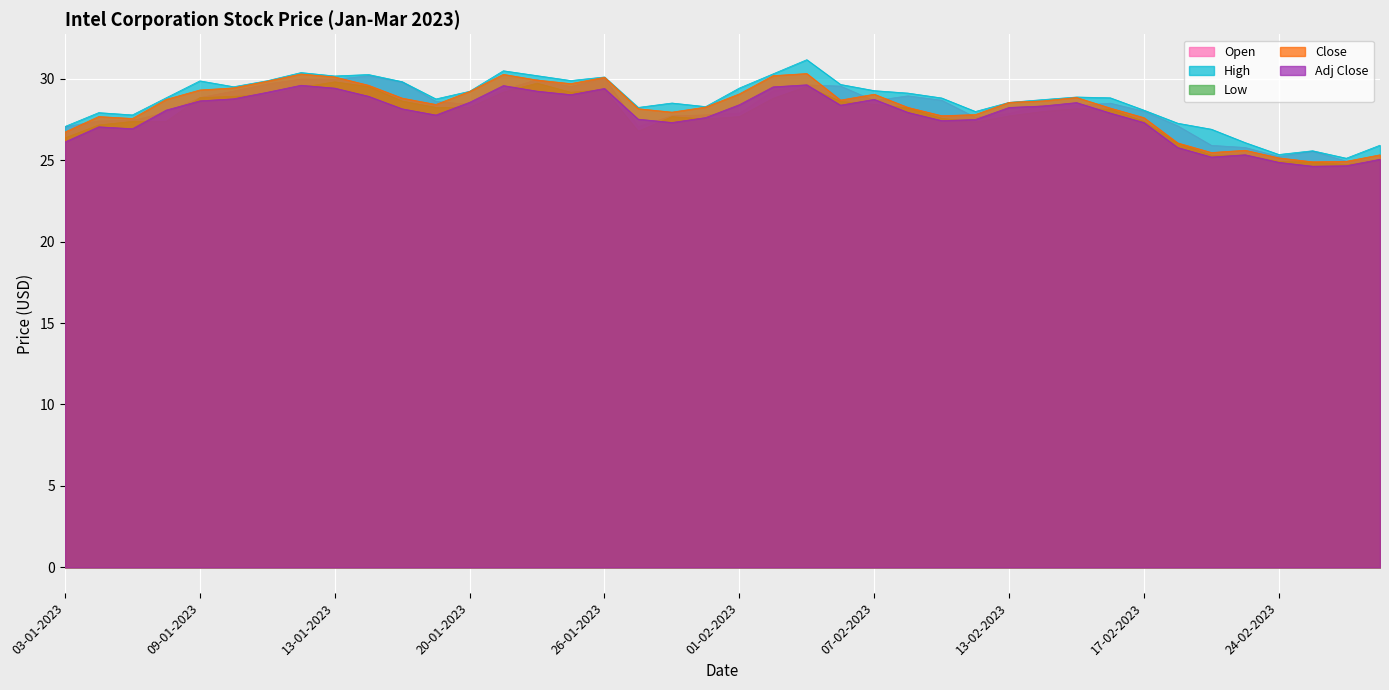

How many lines are shown in the chart?

5